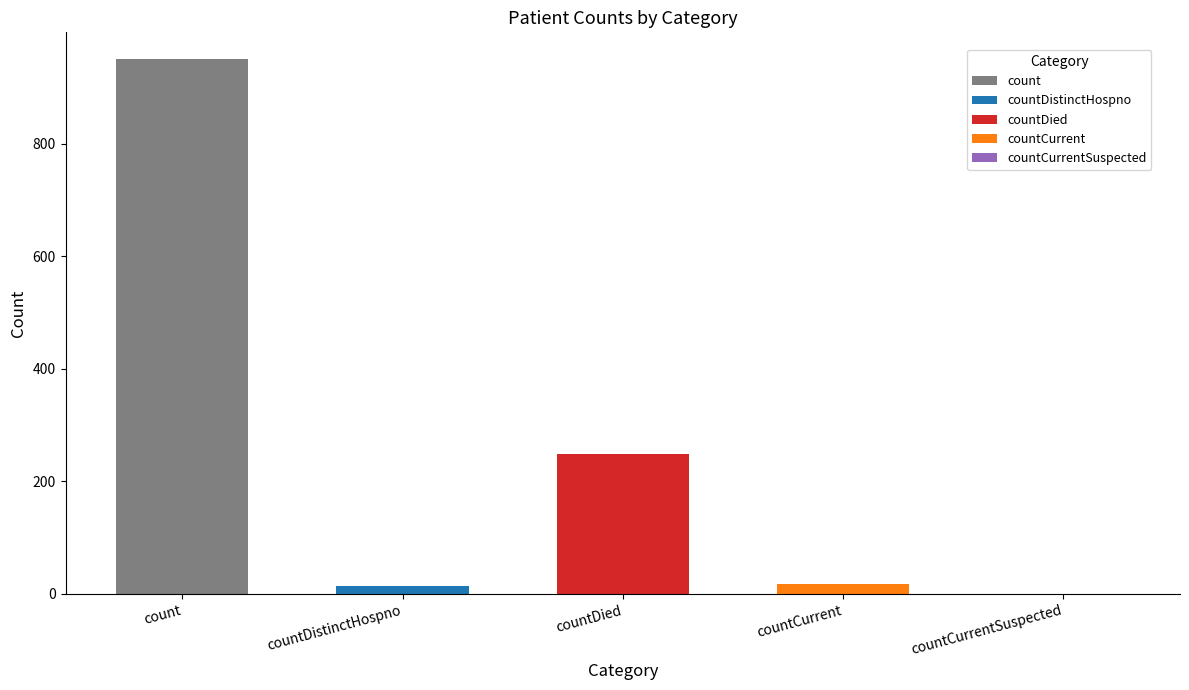

What position from the right is countDistinctHospno?

4